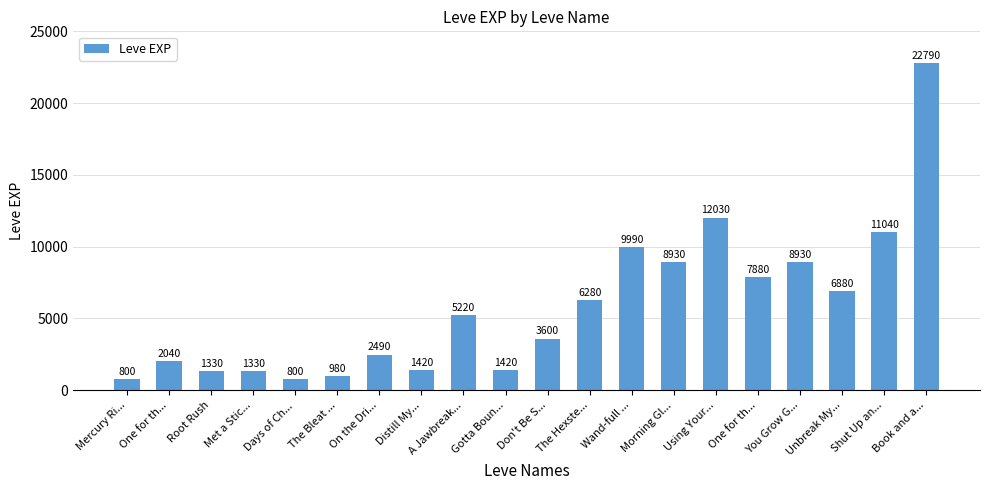

Between Days of Ch... and A Jawbreak..., which is larger?

A Jawbreak...